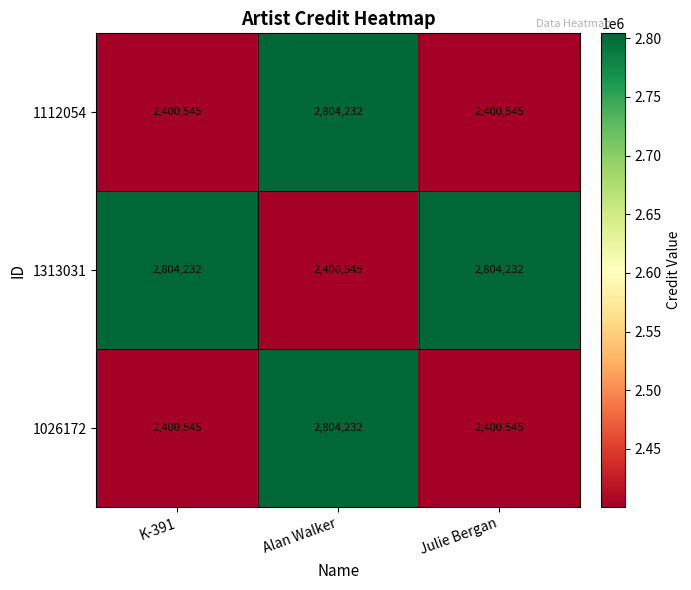

The 1112054 series shows 1401376 at Alan Walker. True or false?

False